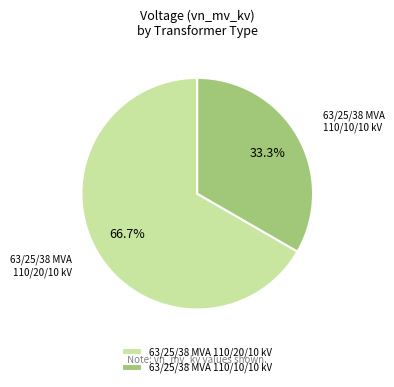

Is there any slice that represents more than half of the pie?

Yes